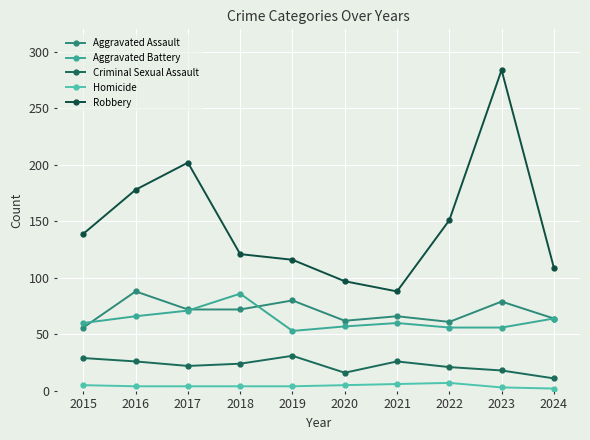

Reading left to right, what are all the values shown in this chart?

Aggravated Assault: 56	88	72	72	80	62	66	61	79	64
Aggravated Battery: 60	66	71	86	53	57	60	56	56	64
Criminal Sexual Assault: 29	26	22	24	31	16	26	21	18	11
Homicide: 5	4	4	4	4	5	6	7	3	2
Robbery: 139	178	202	121	116	97	88	151	284	109